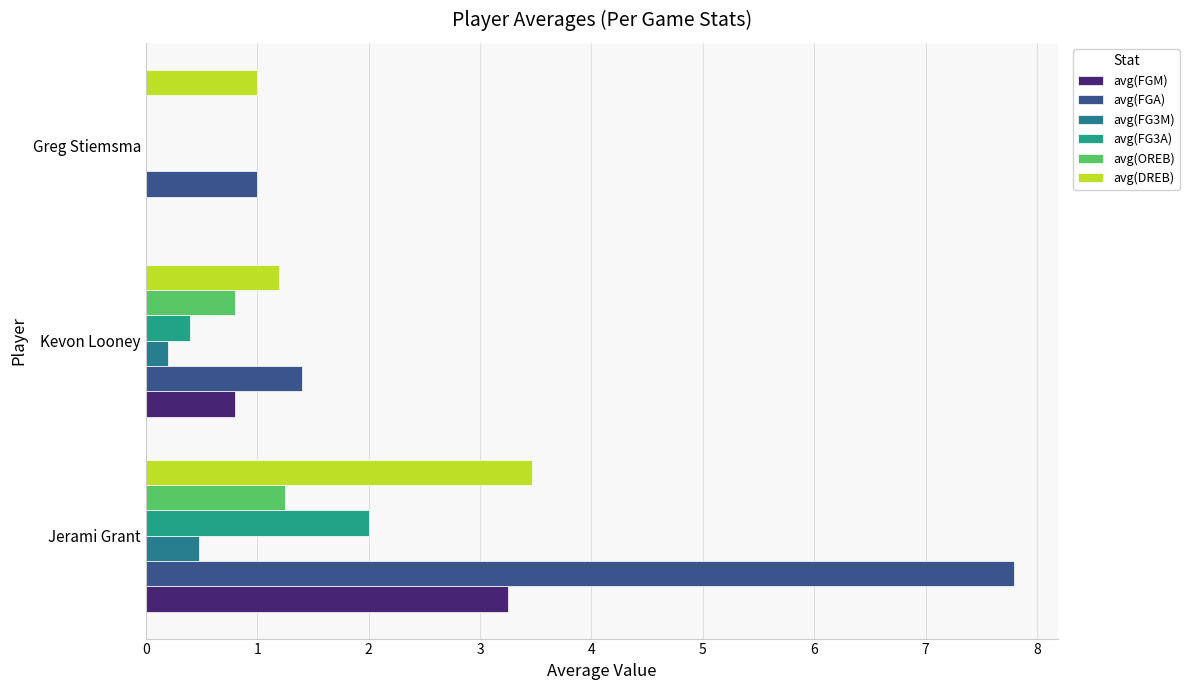

Which series has the largest total across all categories?

avg(FGA)